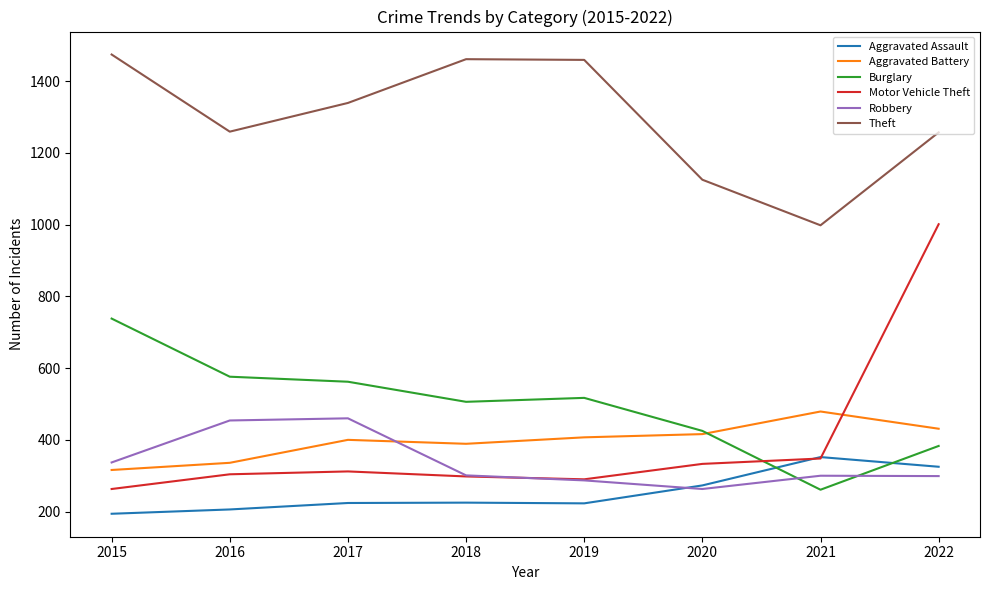

How many interior local valleys does the Motor Vehicle Theft series have?

1